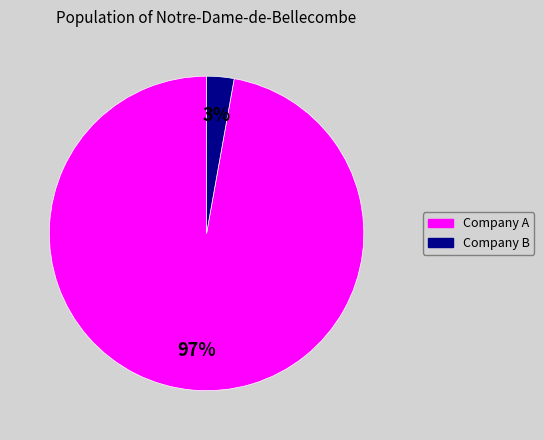

Does any single category account for the majority?

Yes